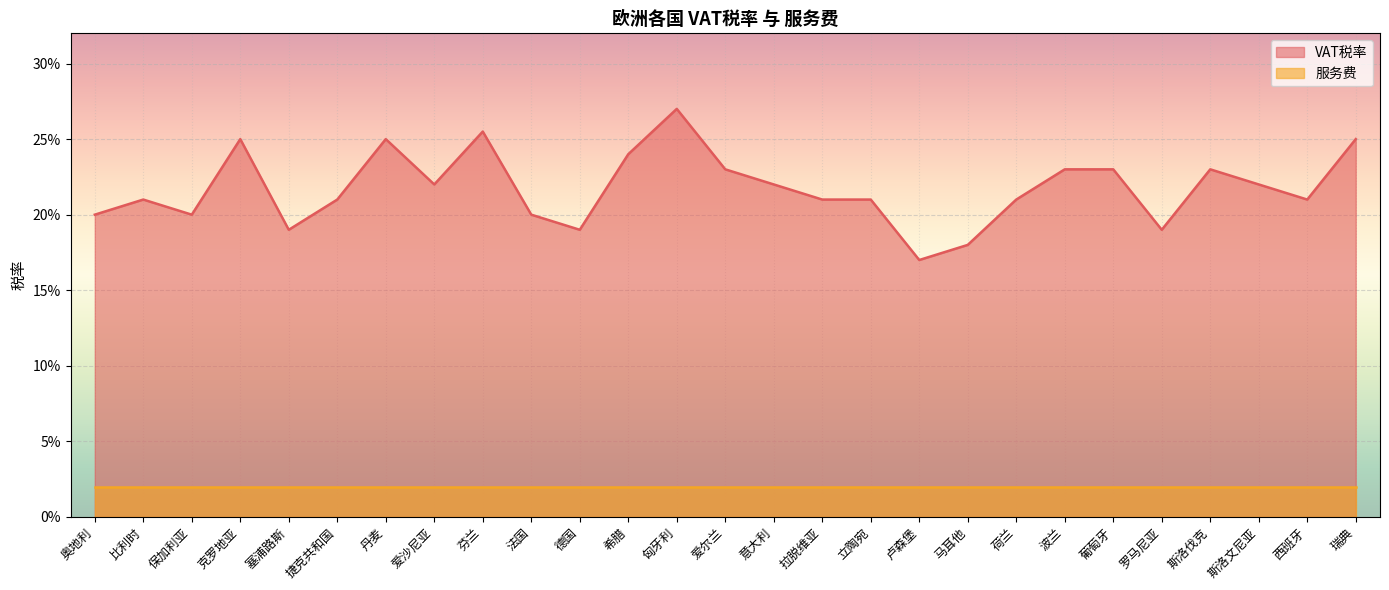

What is the value of the 21st point from the left?

0.2